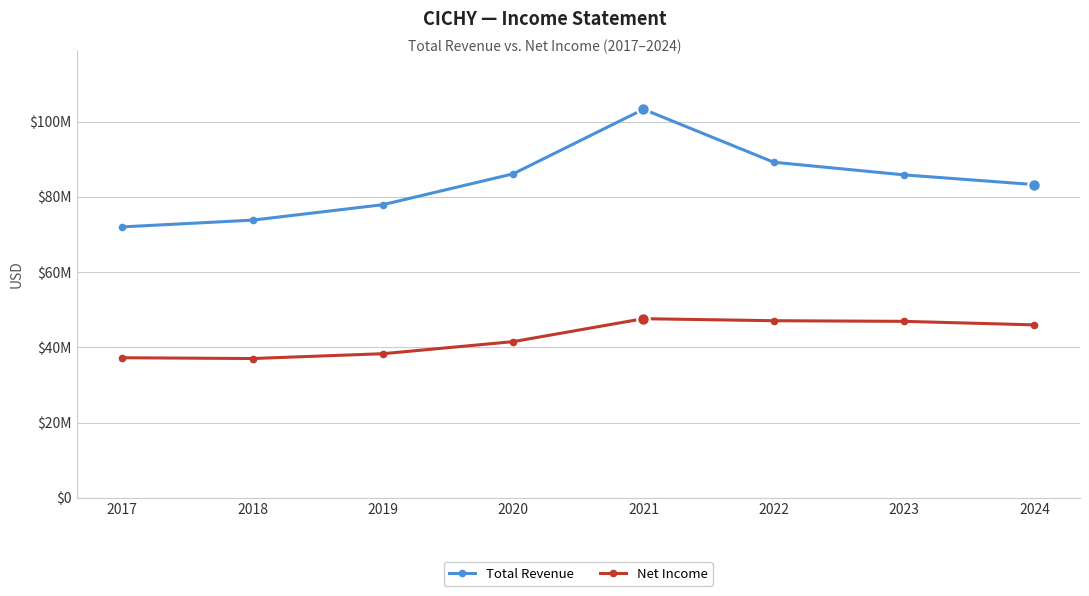

Does the chart have visible grid lines?

Yes